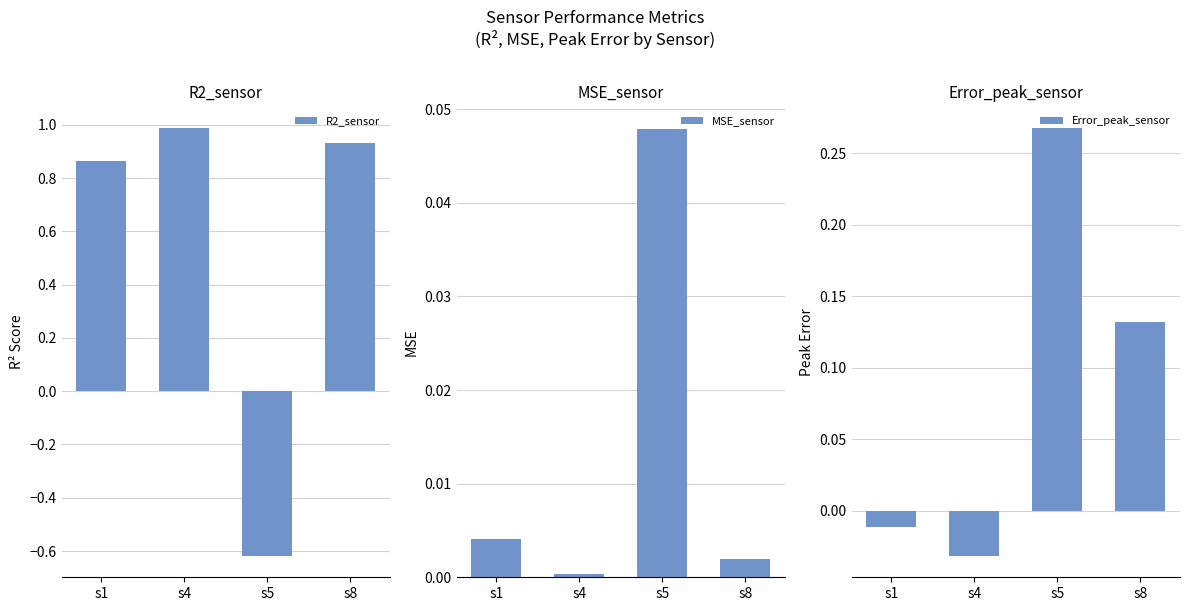

How many negative values does the Error_peak_sensor series have?

2